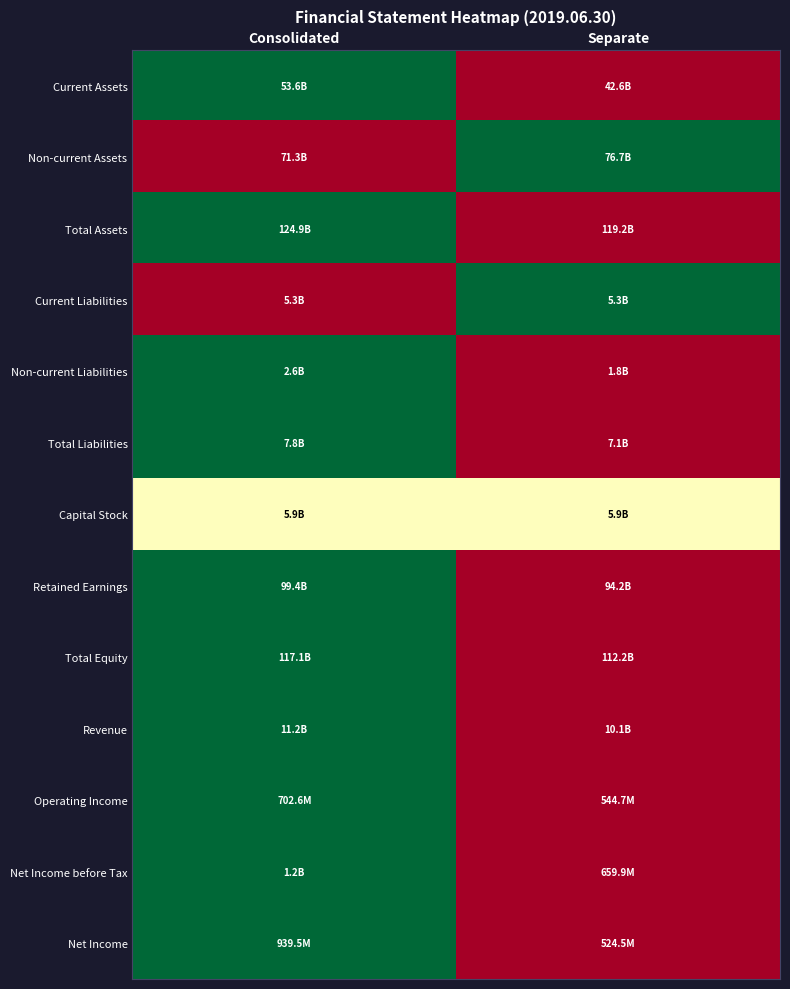

Which series has the largest range (max minus min)?

Current Assets